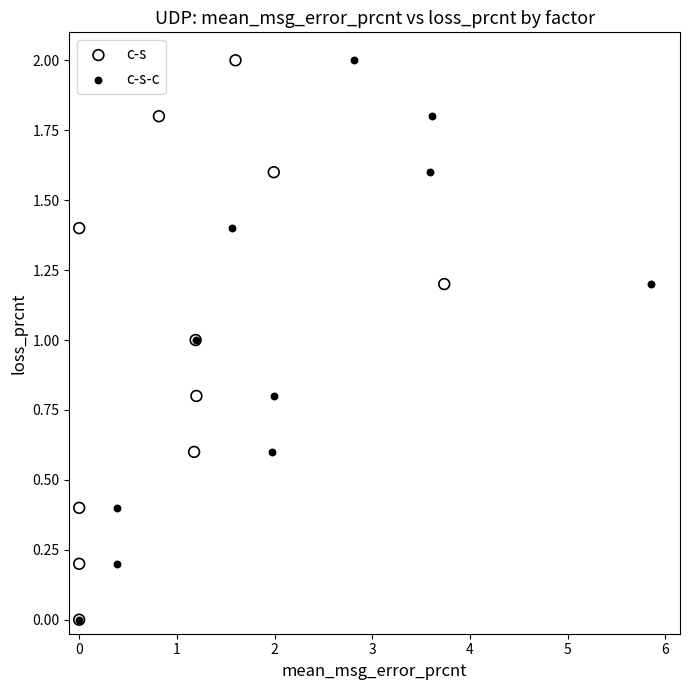

What are all the series names shown in the legend?

c-s, c-s-c